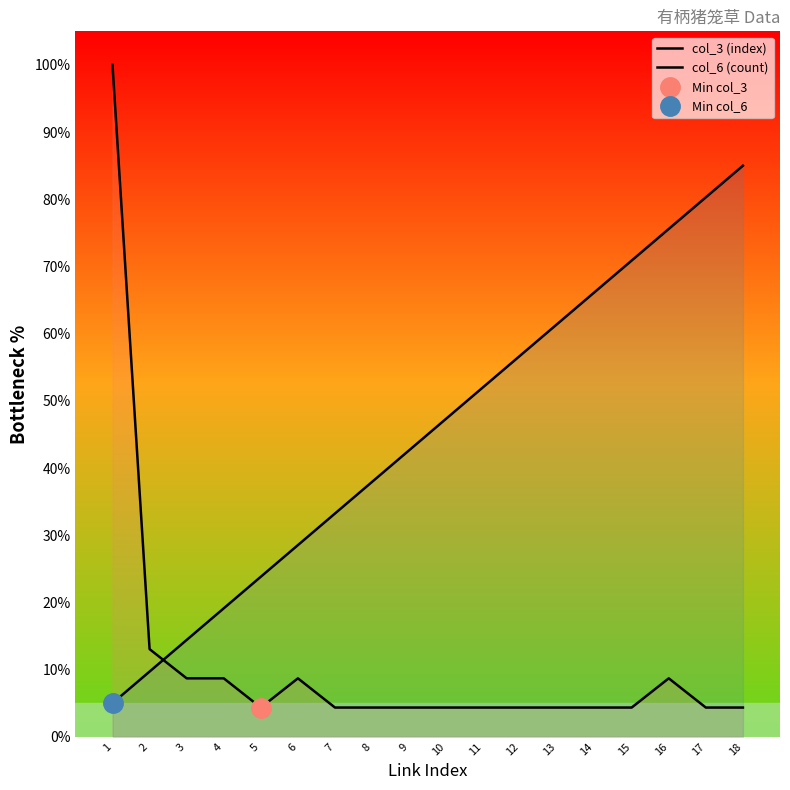

How many lines are shown in the chart?

2